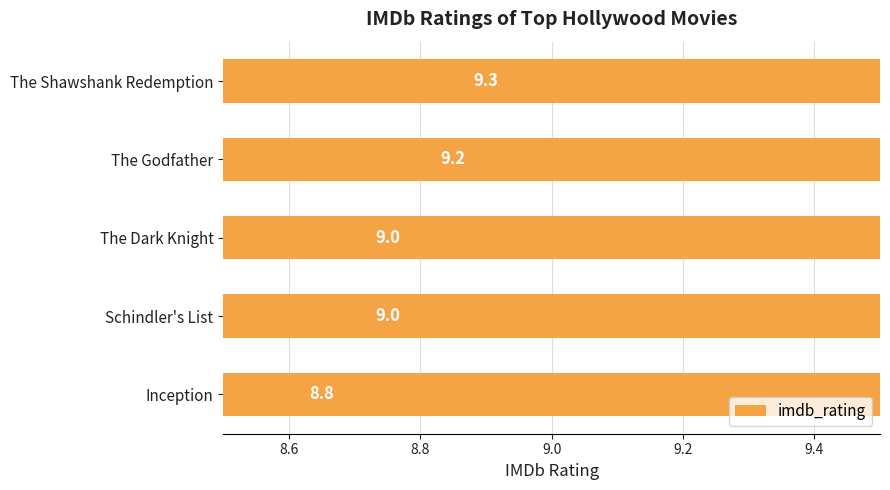

What is the label of the 4th bar from the left?

Schindler's List